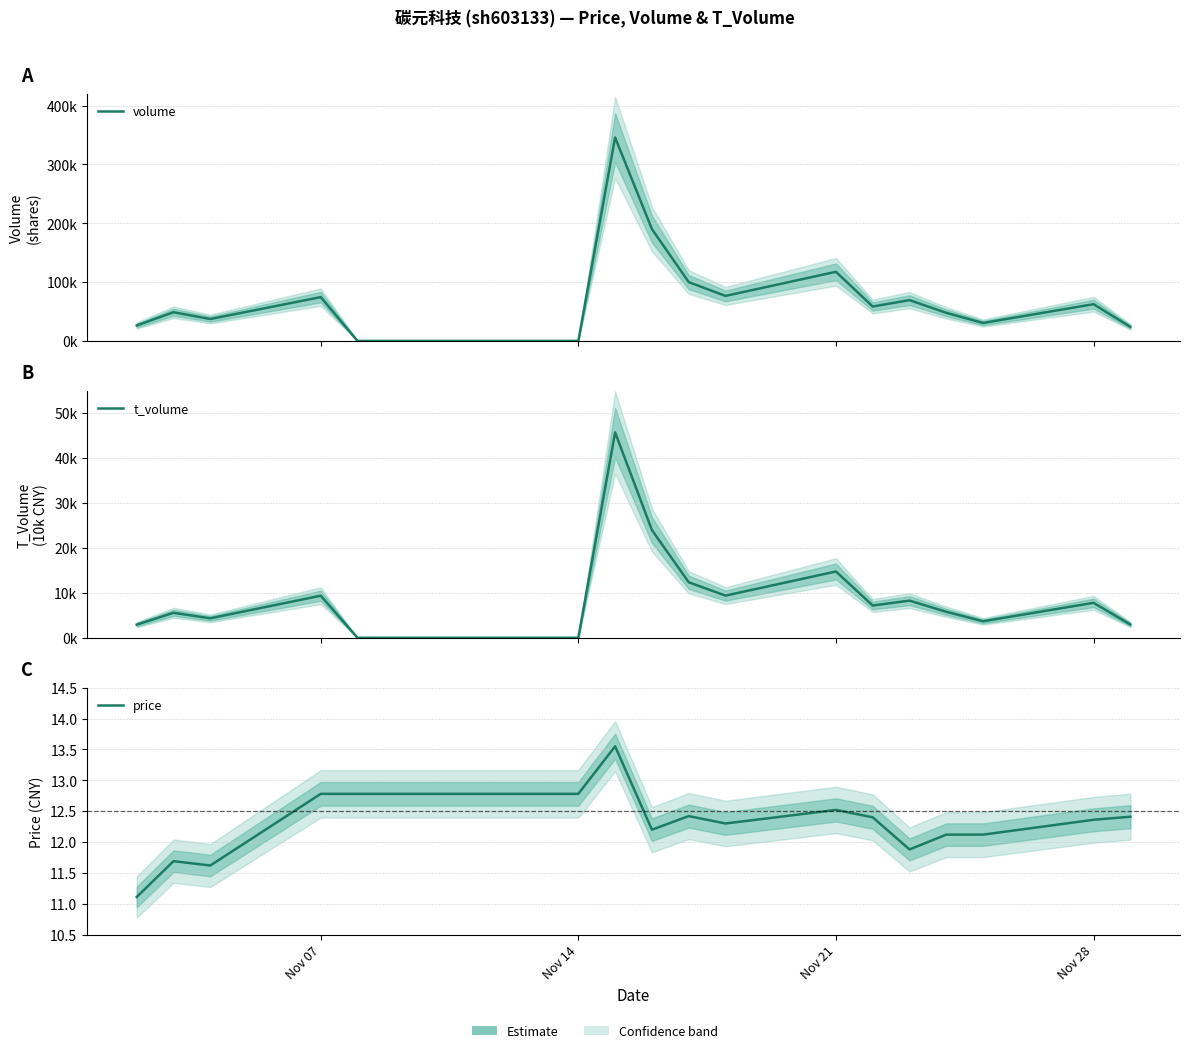

What is the value of the volume point at the 2nd from the left?

48791.0